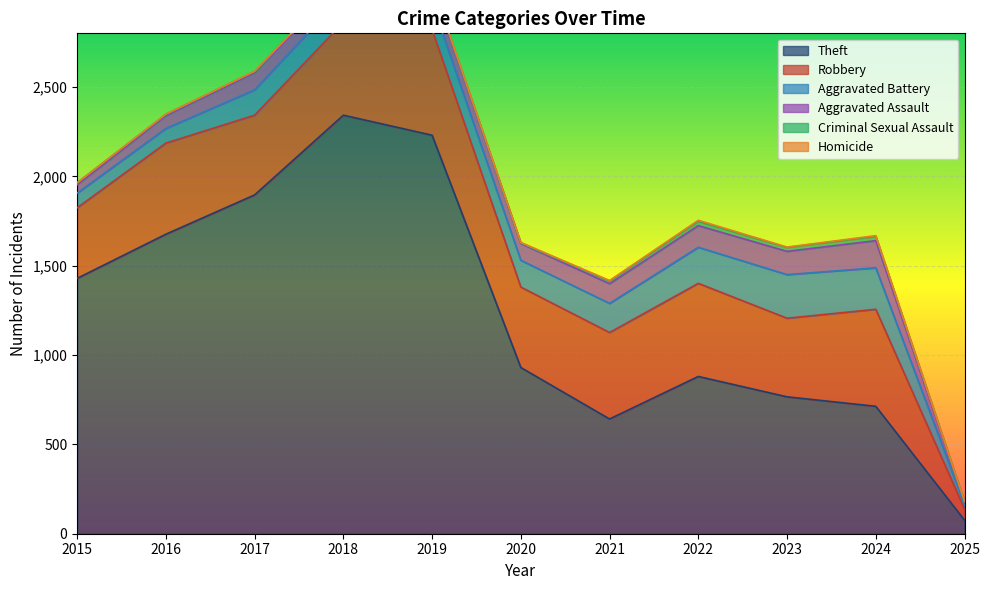

Does the chart display data point markers on the line(s)?

No